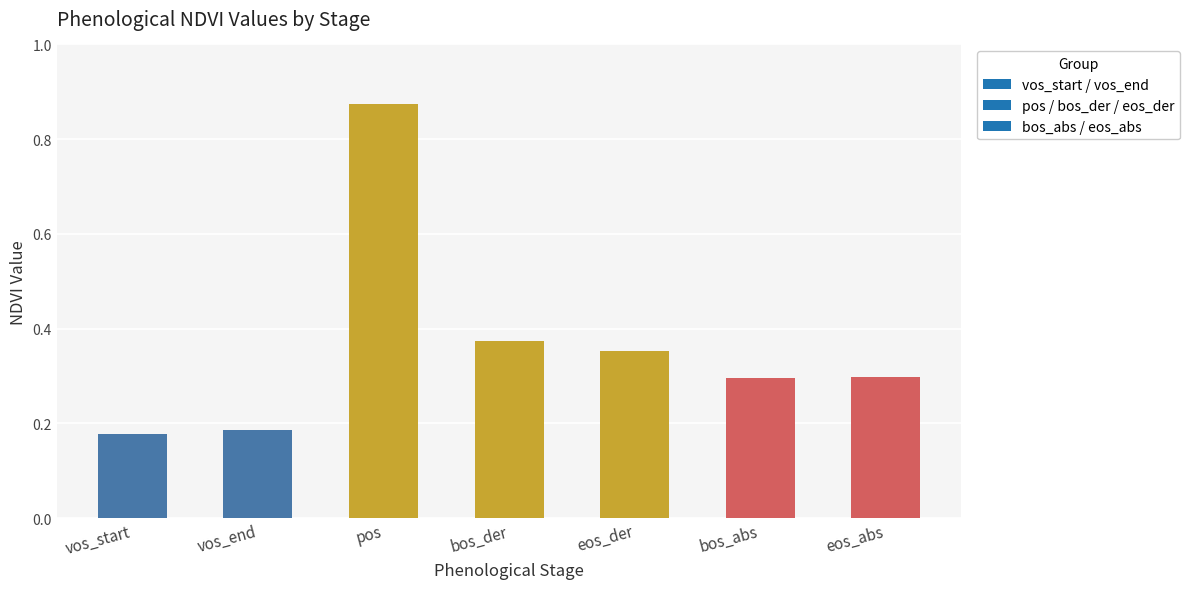

How many series are shown in this chart?

1